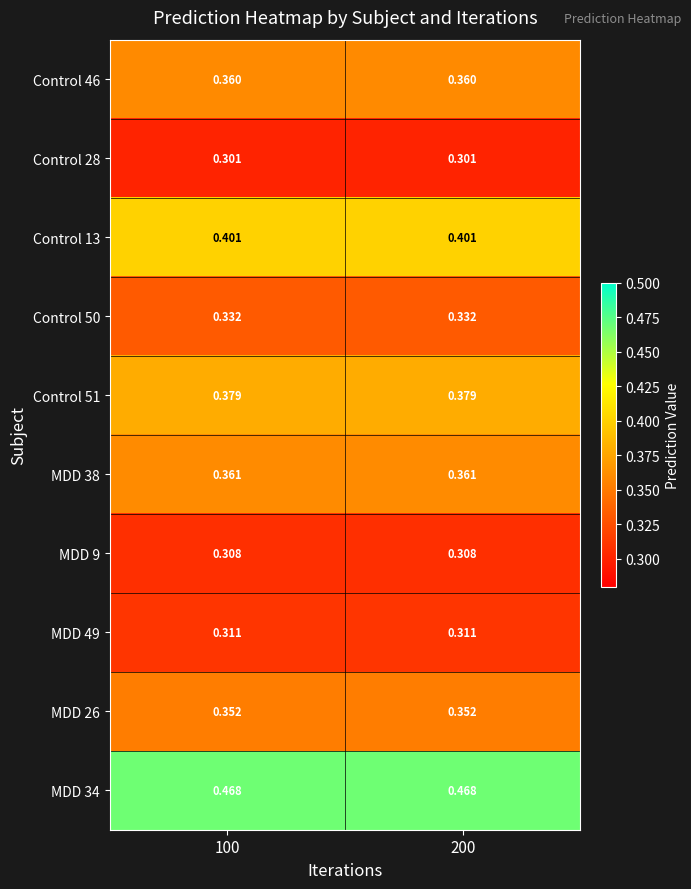

What is the total value across all series at 100?

3.6